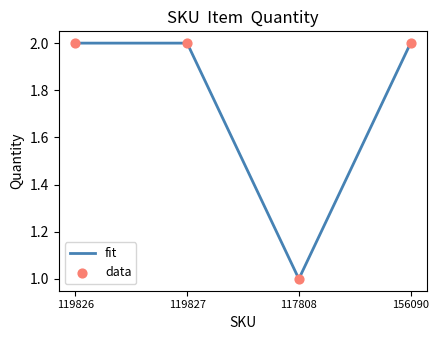

What is the sum of the values at 156090 and 119827?

4